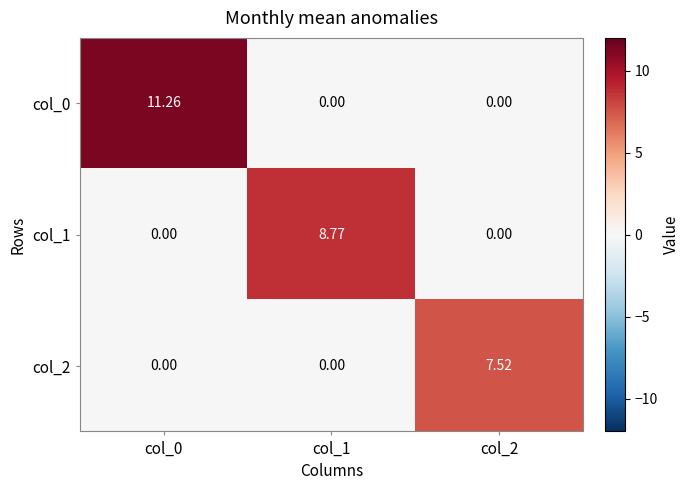

Which series has the largest total across all categories?

col_0